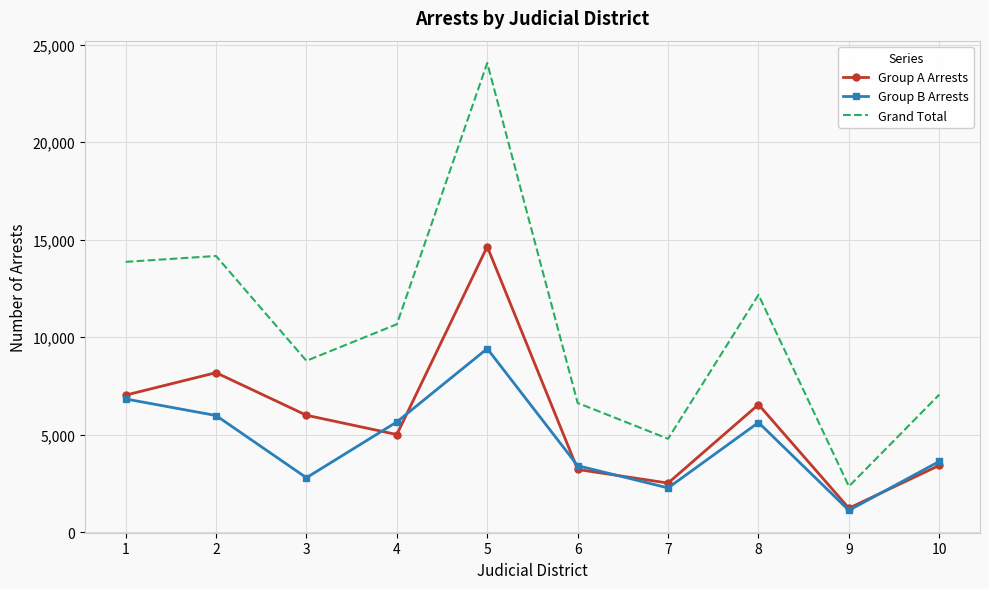

Which series has the widest spread of values?

Grand Total